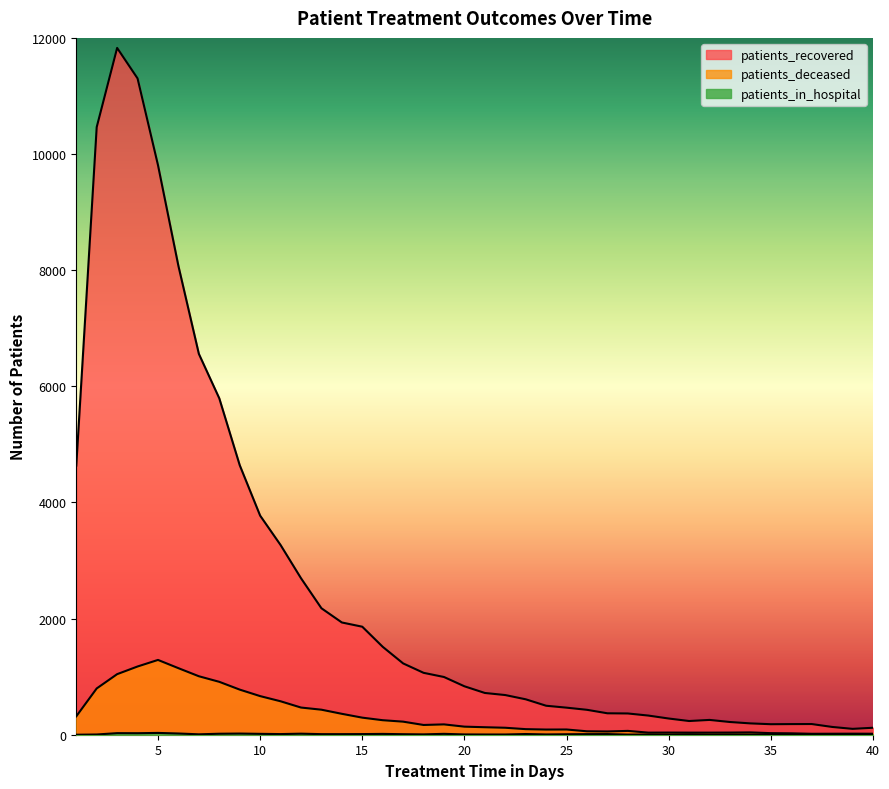

What are all the series names shown in the legend?

patients_recovered, patients_deceased, patients_in_hospital